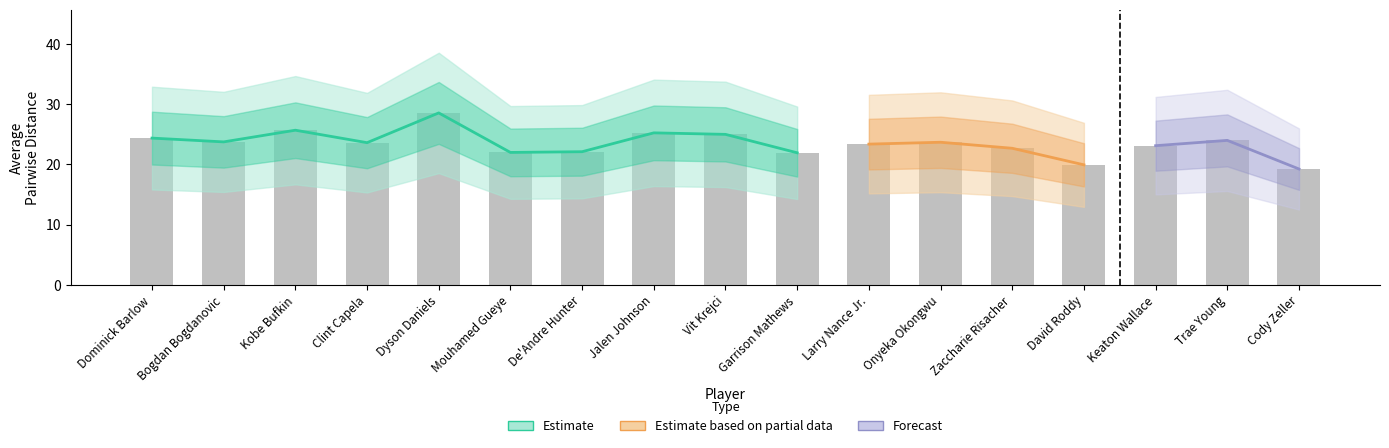

True or false: the data shows 25.7 at Kobe Bufkin.

True